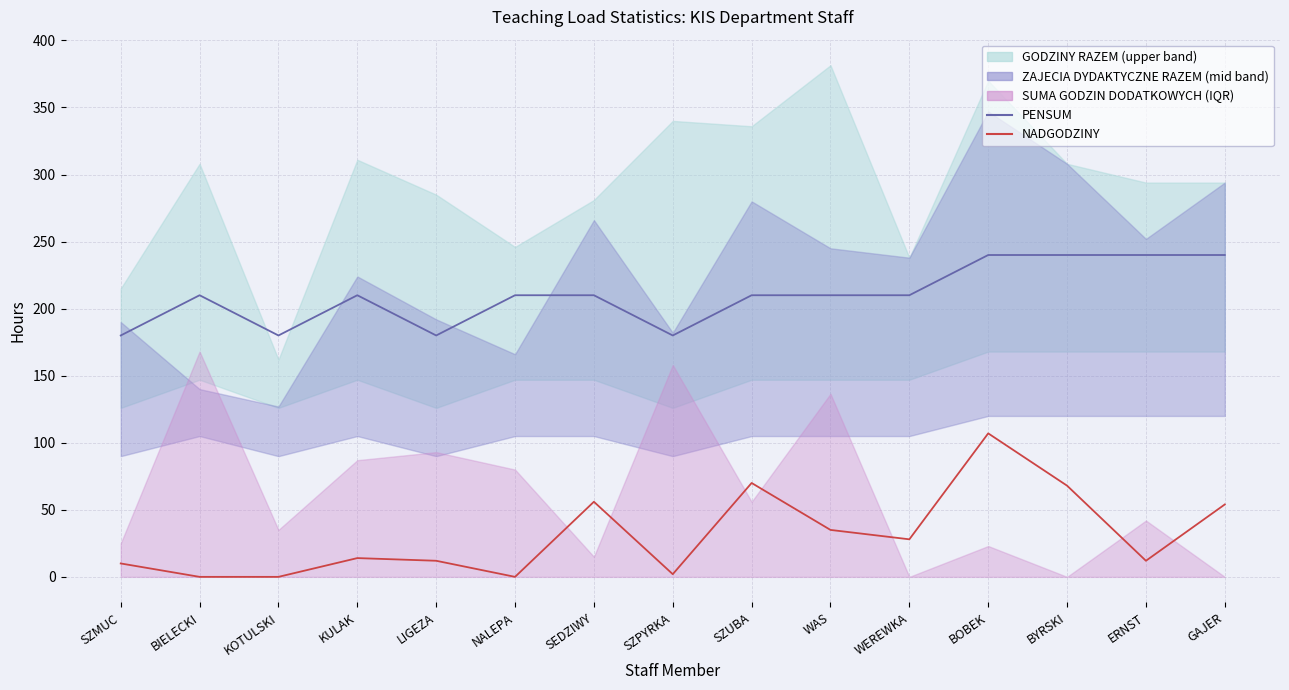

How many lines are shown in the chart?

2